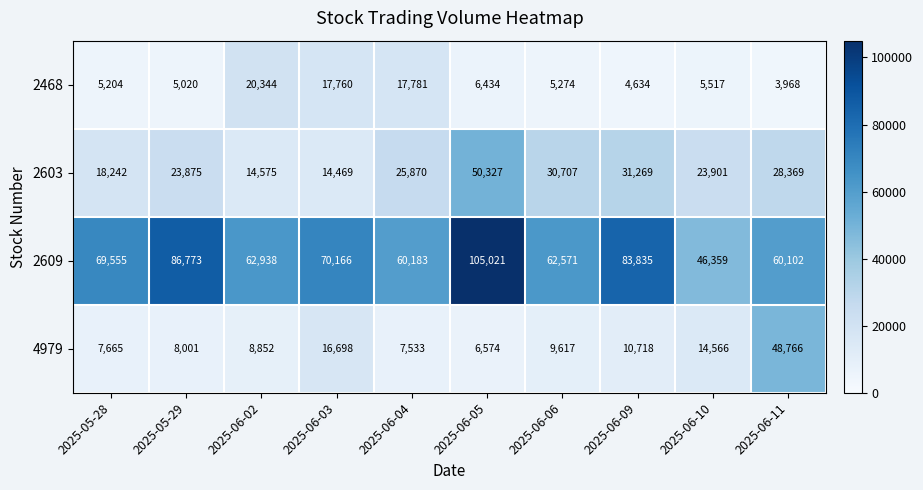

At which label is 2603 closest to 32398?

2025-06-09